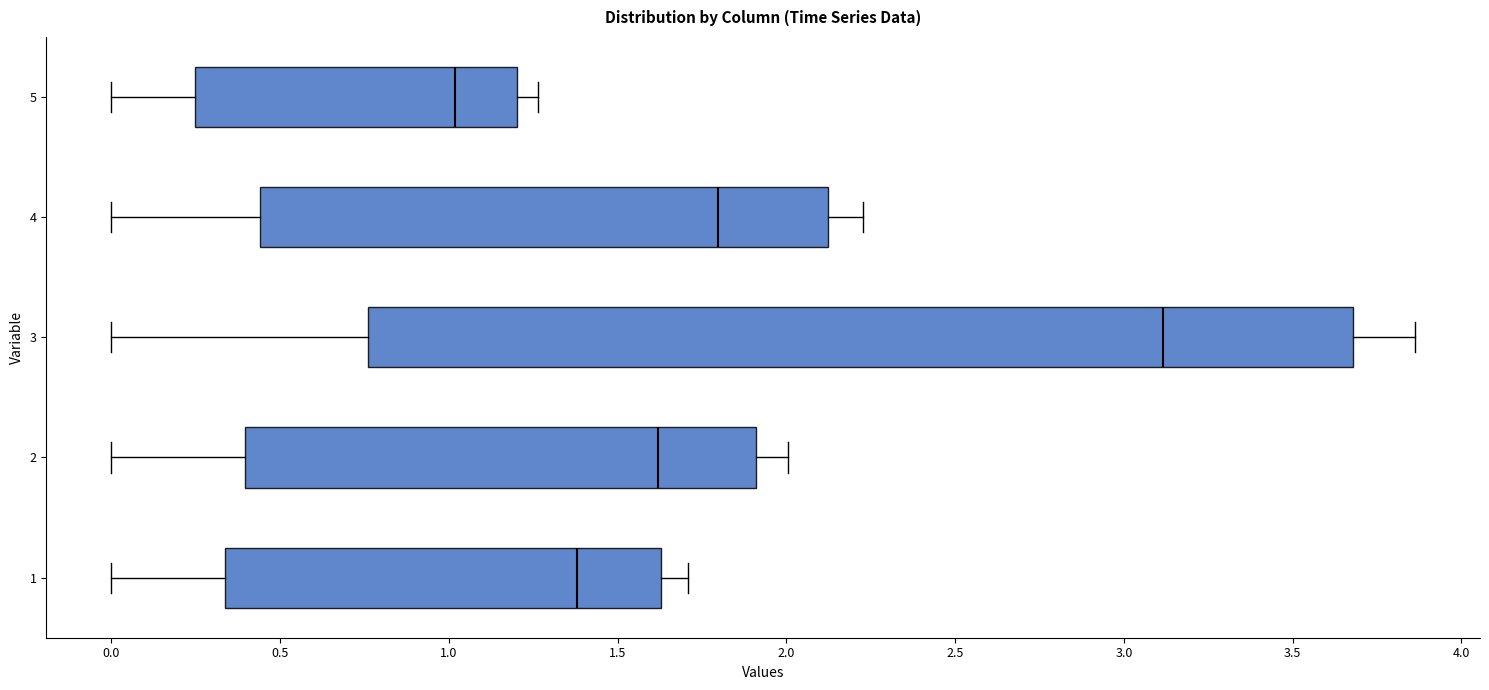

Reading bottom to top, read every box against the x-axis: the position of its median line, the range the box covers, and the ends of its whiskers. The values are not printed on the chart, so give them approximately, as read against the axis.

1: median 1.40, box 0.35 to 1.65, whiskers 0.00 to 1.70
2: median 1.60, box 0.40 to 1.90, whiskers 0.00 to 2.00
3: median 3.10, box 0.75 to 3.70, whiskers 0.00 to 3.85
4: median 1.80, box 0.45 to 2.10, whiskers 0.00 to 2.25
5: median 1.00, box 0.25 to 1.20, whiskers 0.00 to 1.25